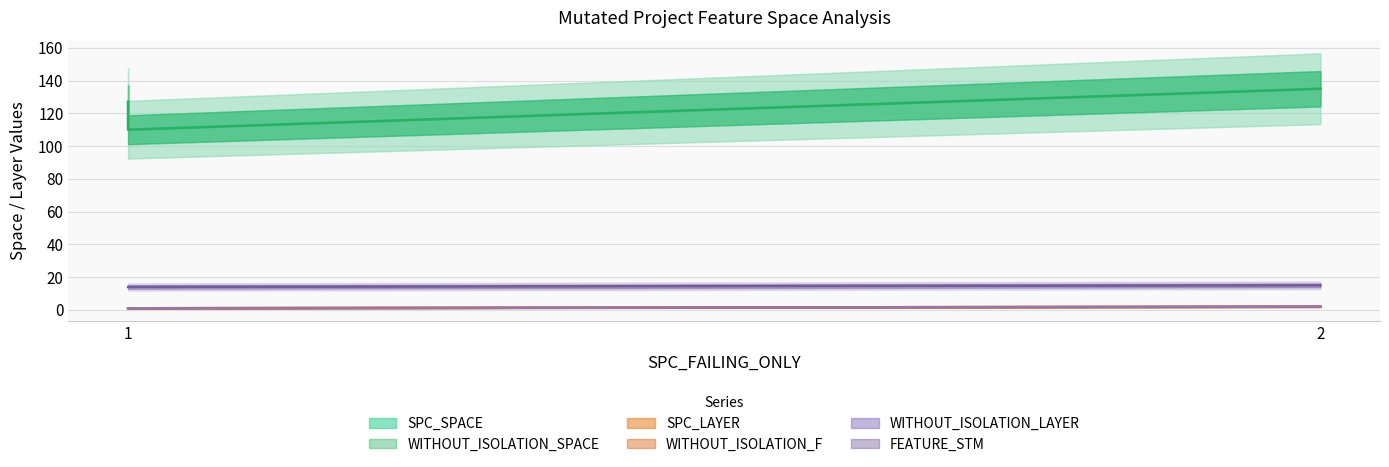

How many series are shown in this chart?

6